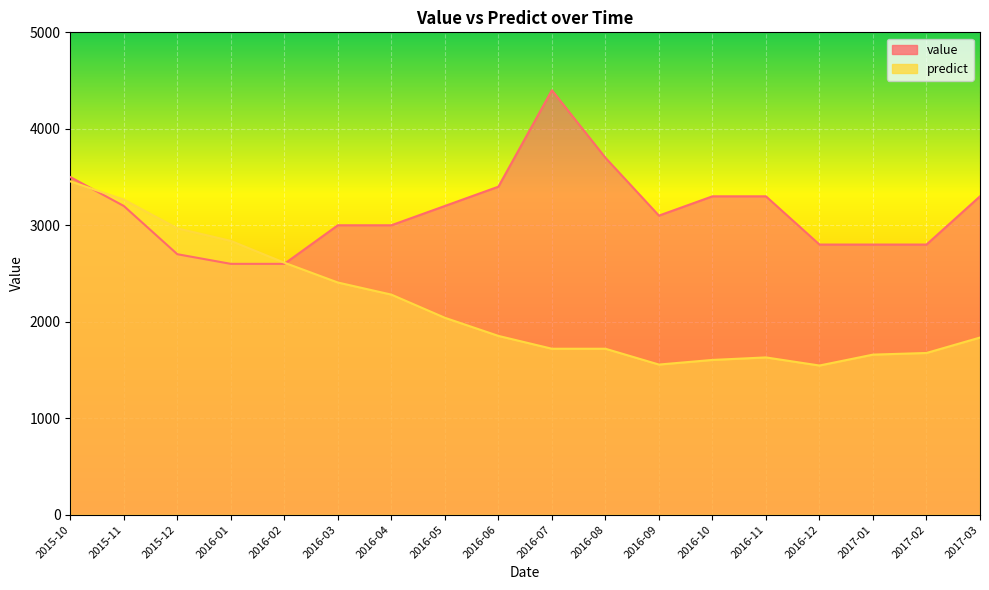

What is the difference between the value values at 2016-03 and 2017-01?

200.0